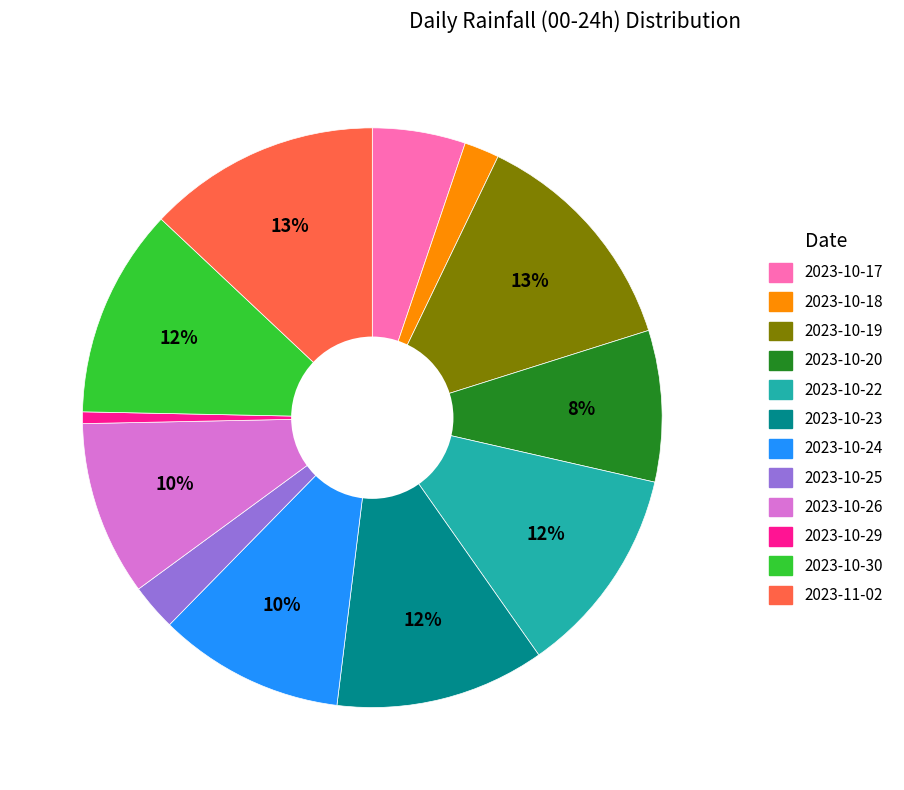

To the nearest percent, what is the difference between the largest and smallest slice percentages?

12%